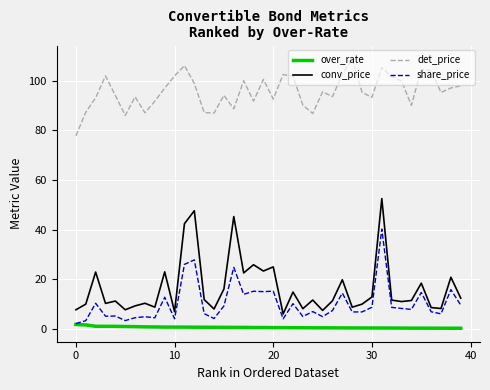

Which series has the widest spread of values?

conv_price